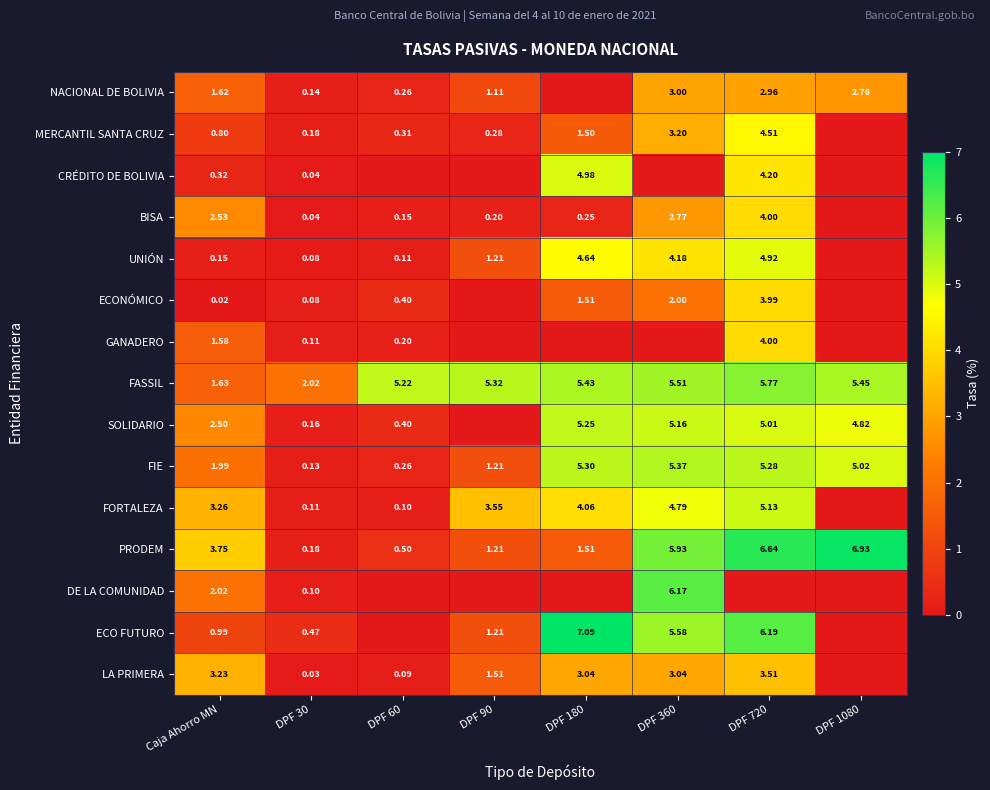

The value of DE LA COMUNIDAD at DPF 360 is 6.2. True or false?

True